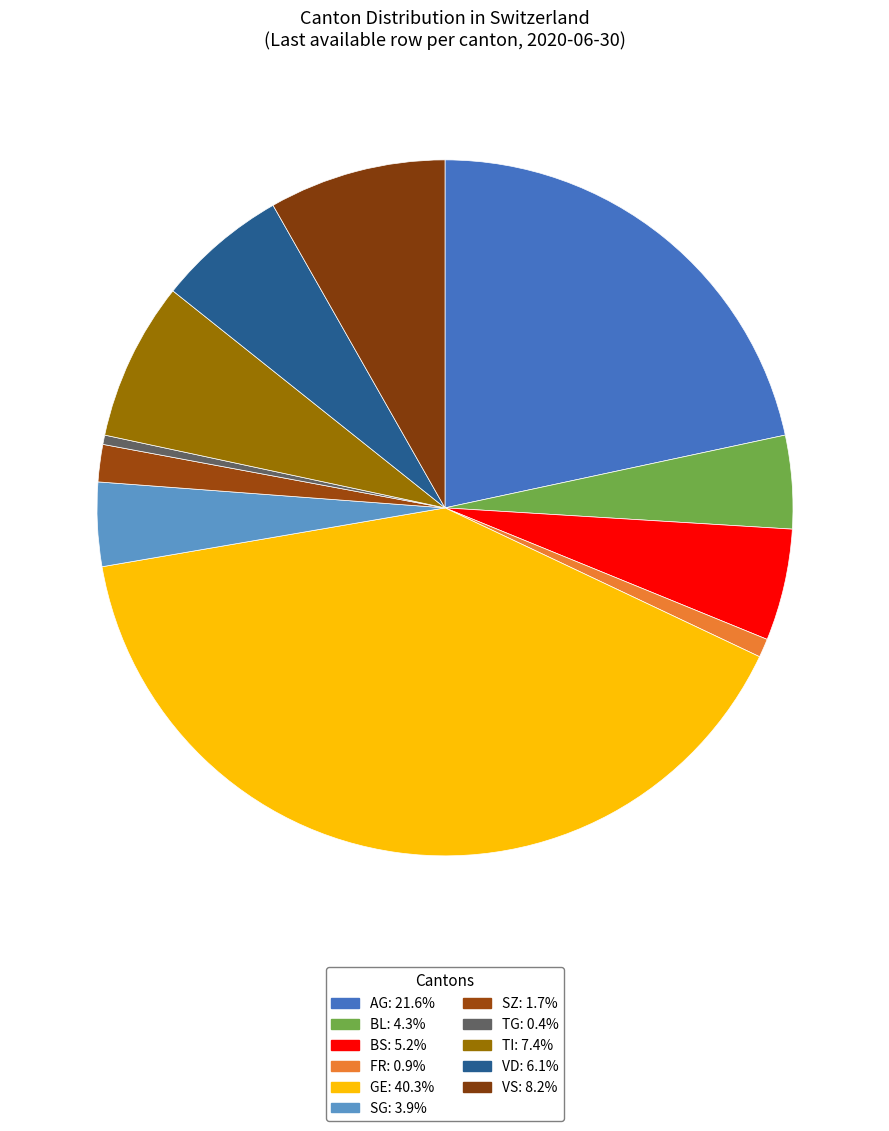

What is the largest slice in the pie chart?

GE